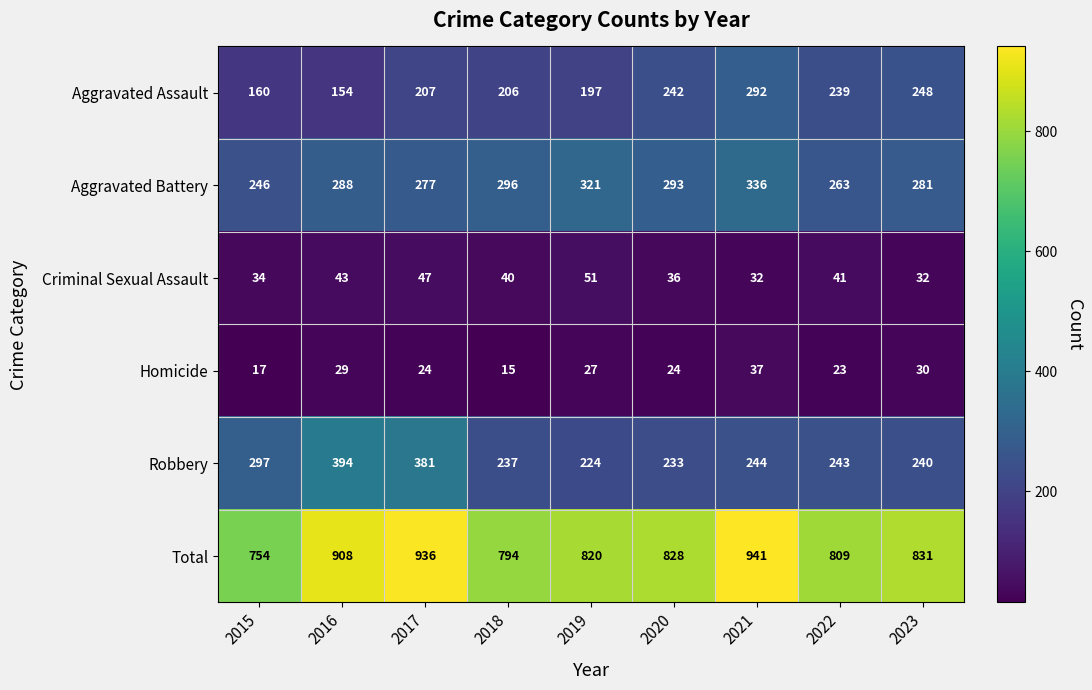

Which series has the widest spread of values?

Total